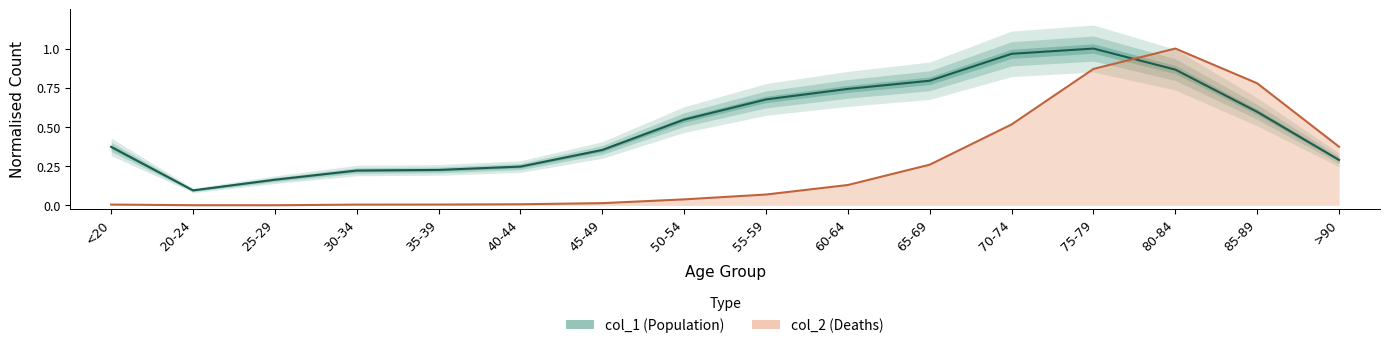

Which series has the widest spread of values?

col_2